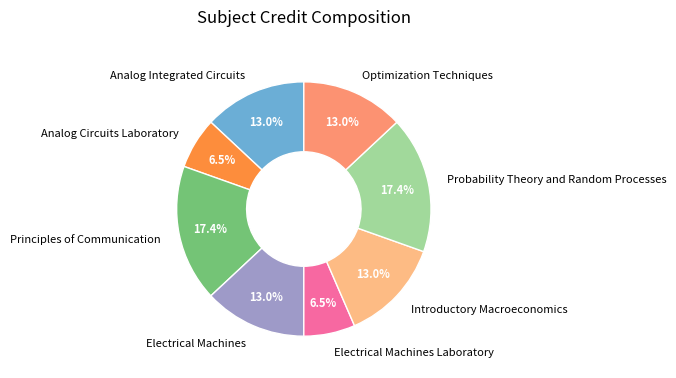

To the nearest percent, what is the difference between the Analog Circuits Laboratory and Optimization Techniques slice percentages?

7%